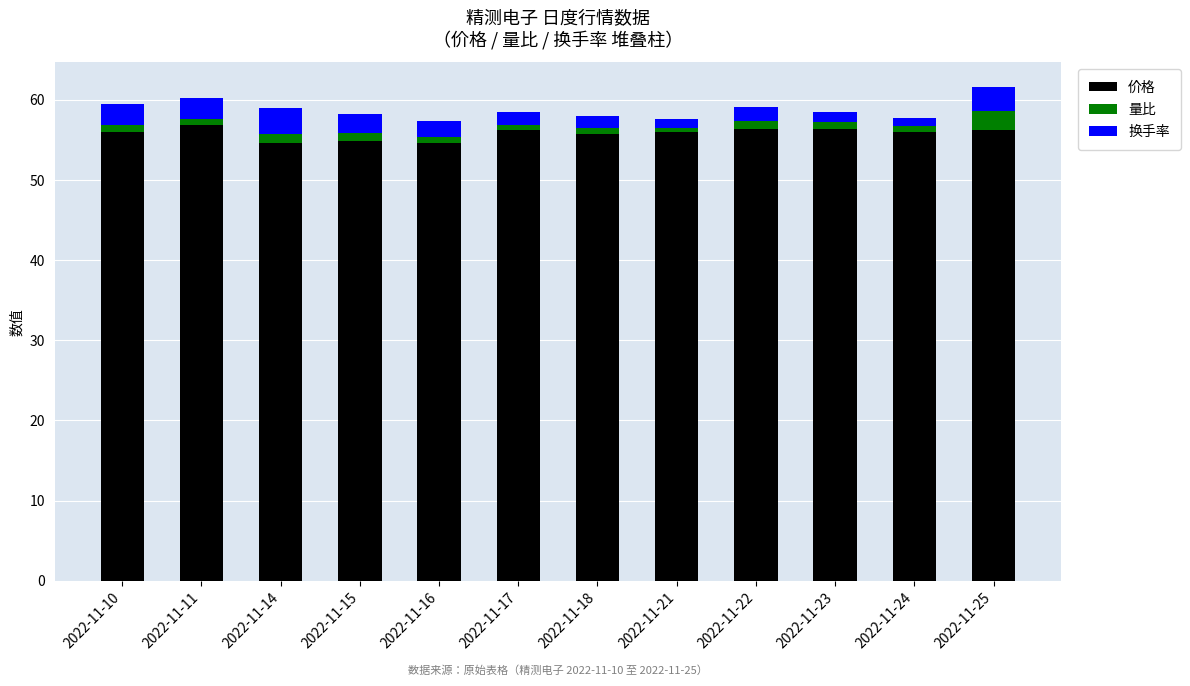

The value of 价格 at 2022-11-11 is 30.4. True or false?

False